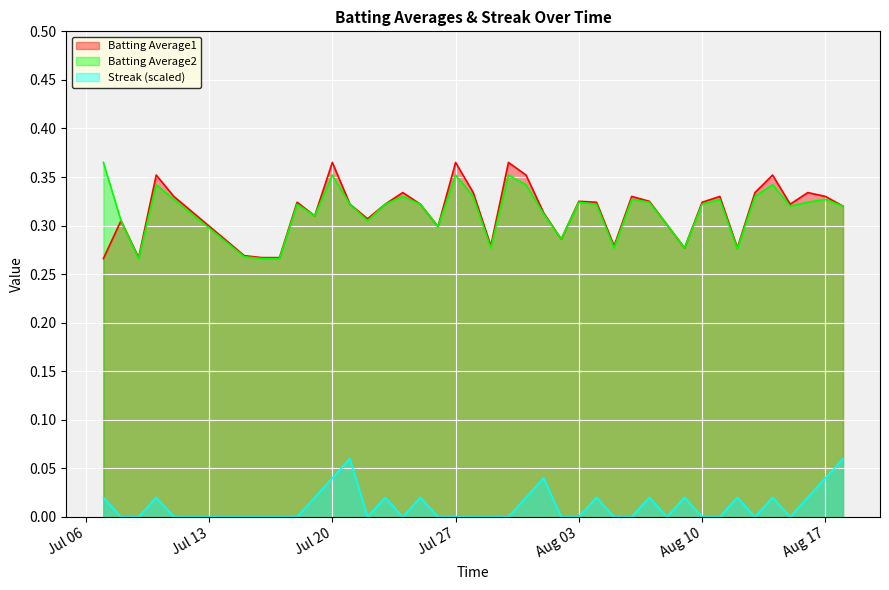

Is it true that Batting Average1 equals 0.2 at 2010-07-24?

False